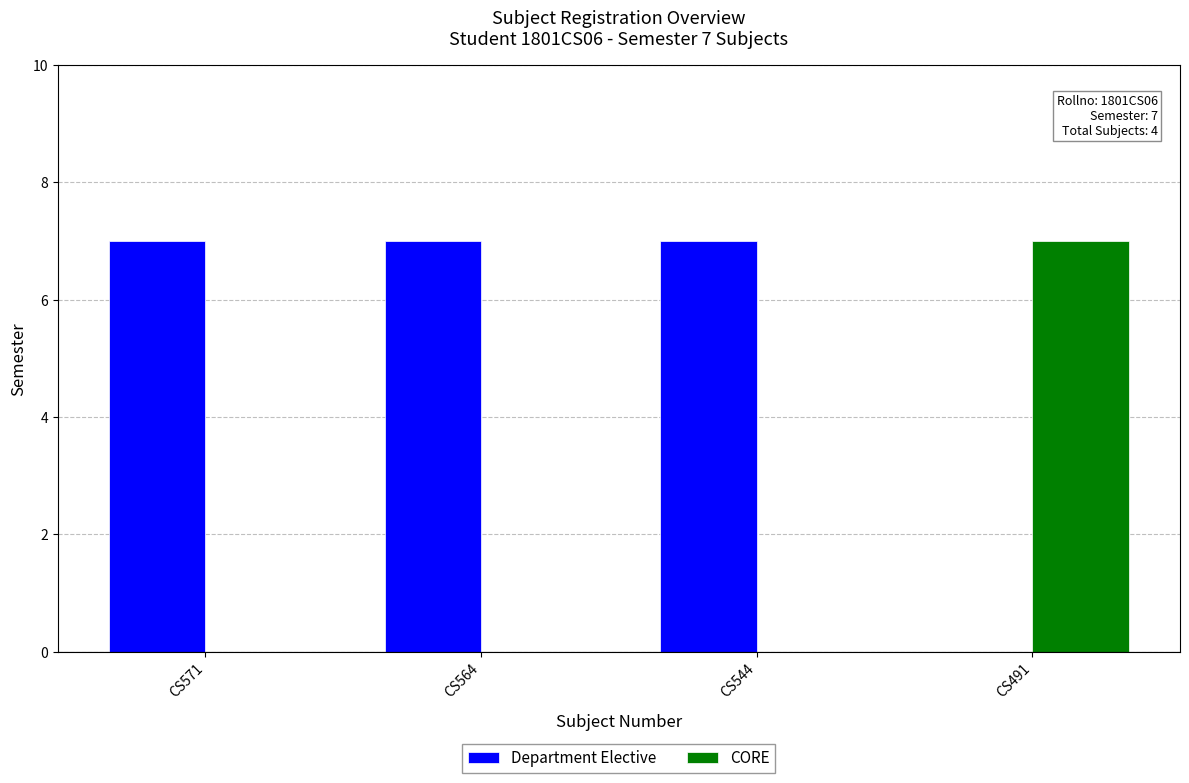

What are all the series names shown in the legend?

Department Elective, CORE